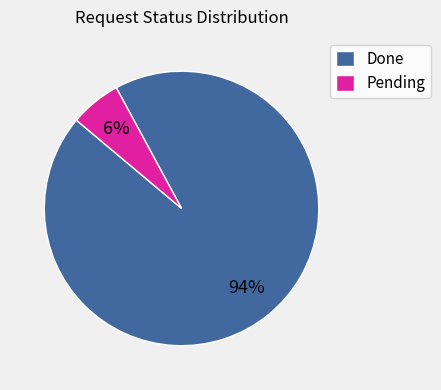

What is the smallest slice in the pie chart?

Pending